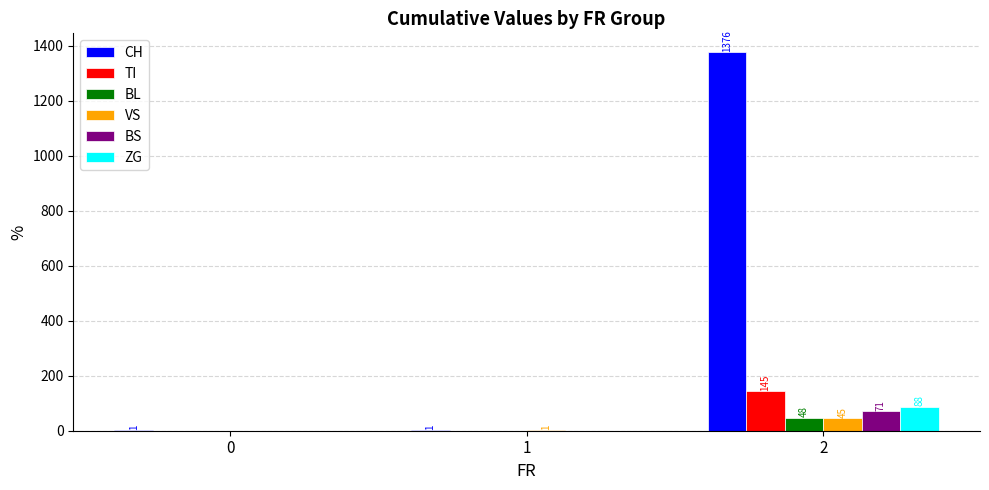

How many data points does each series have?

3